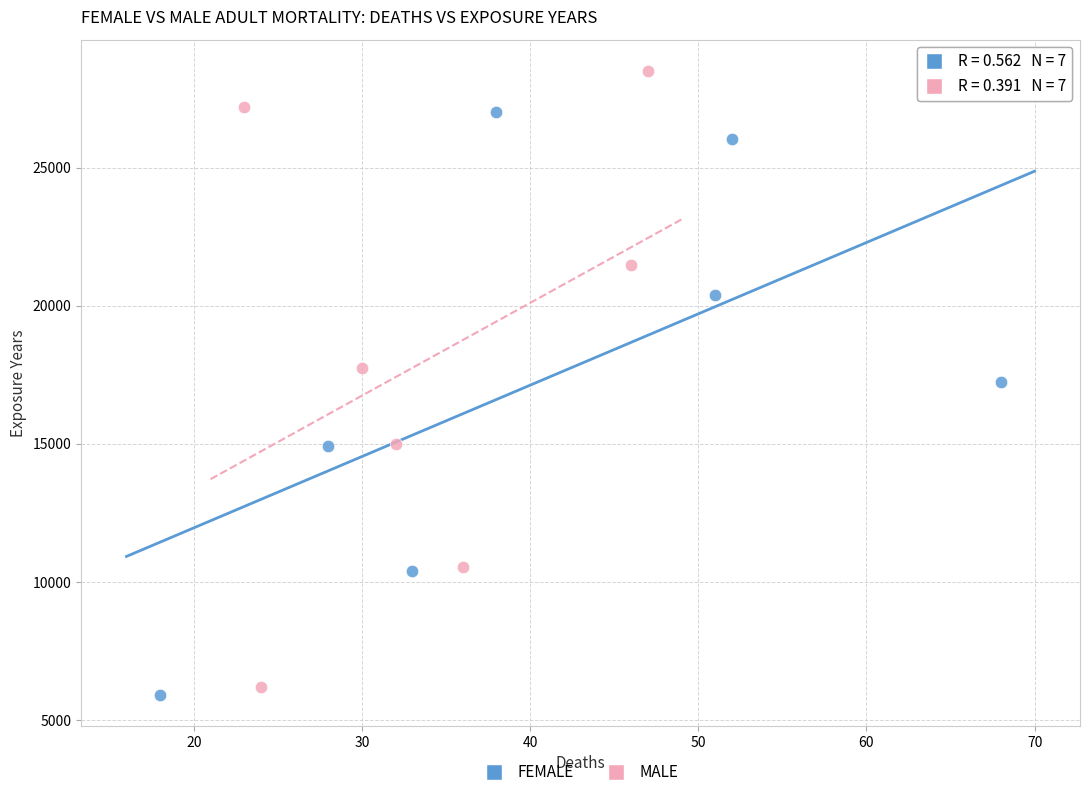

Which series contains the highest Y value?

MALE